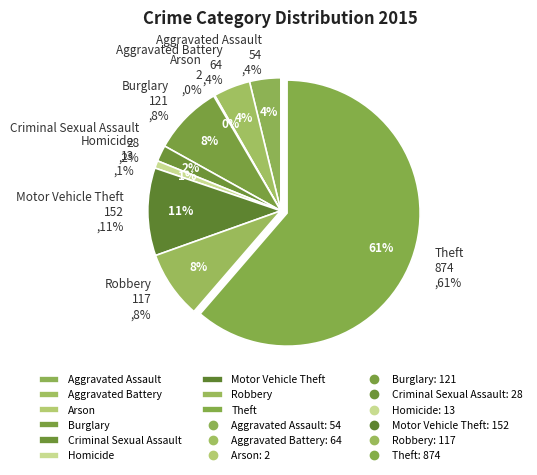

Which category accounts for the majority?

Theft